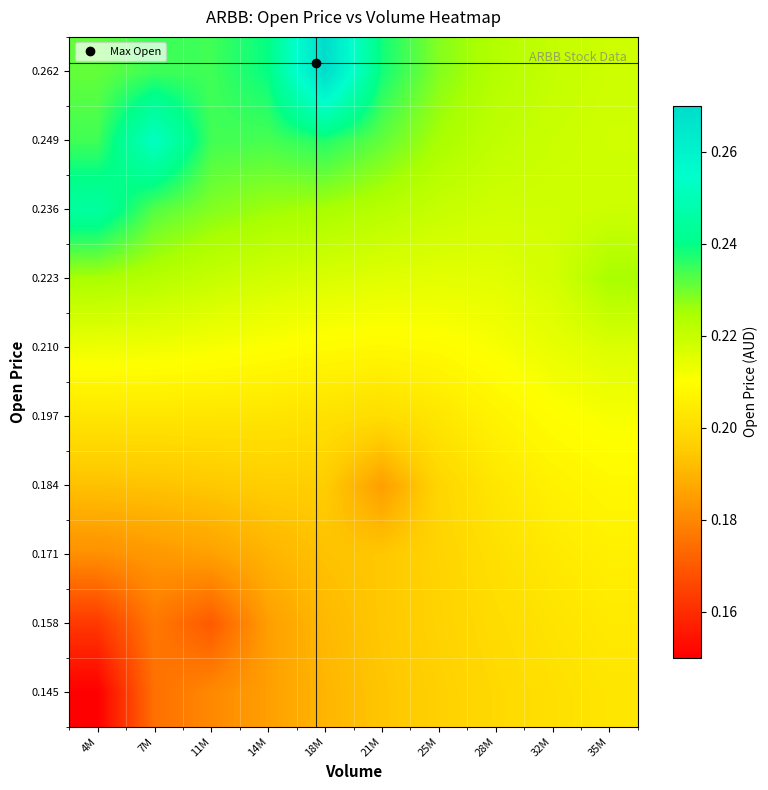

What is the minimum value shown in the chart?

0.1